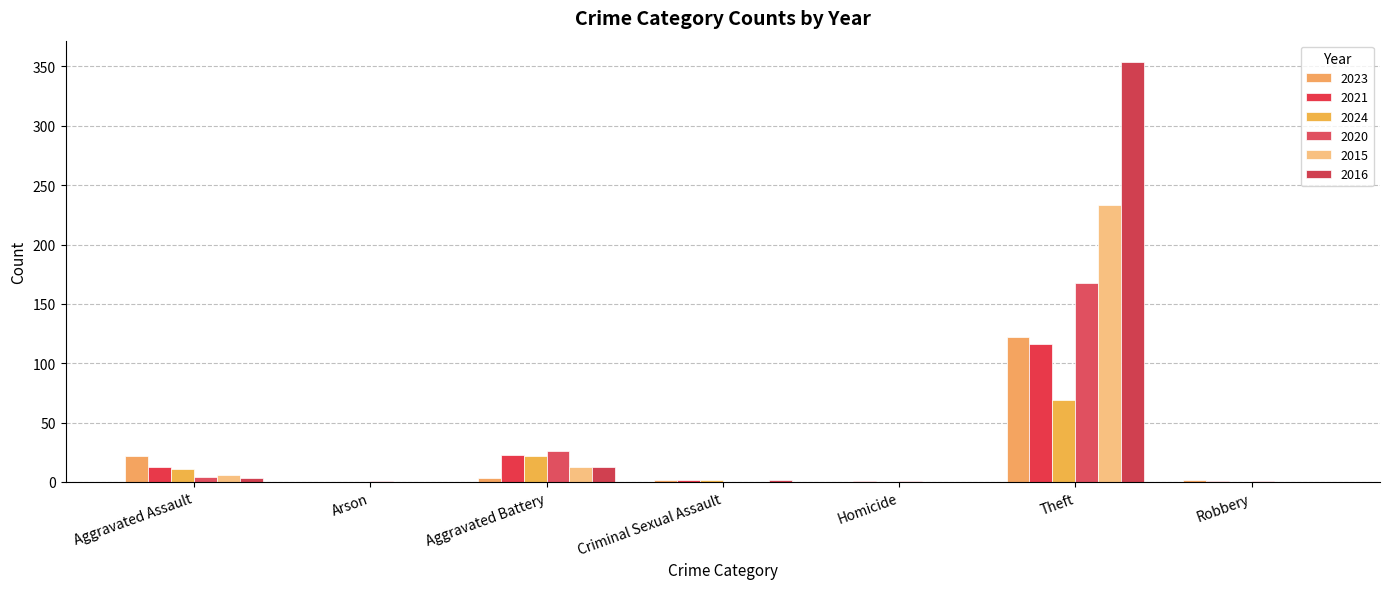

What position from the left is Homicide?

5